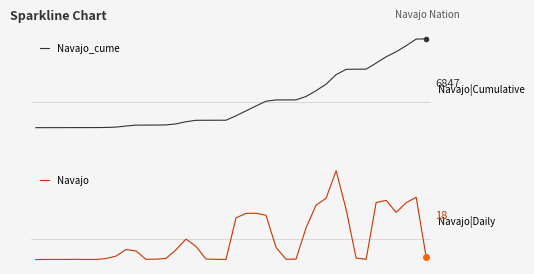

At which category is the sum across all series the highest?

38